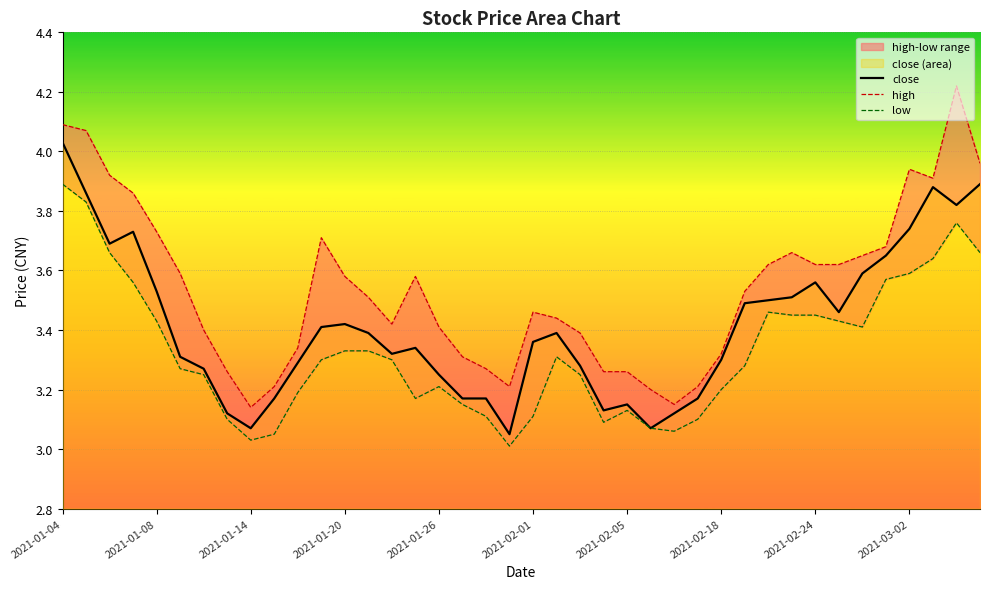

Which category has the highest value in the close series?

2021-01-04